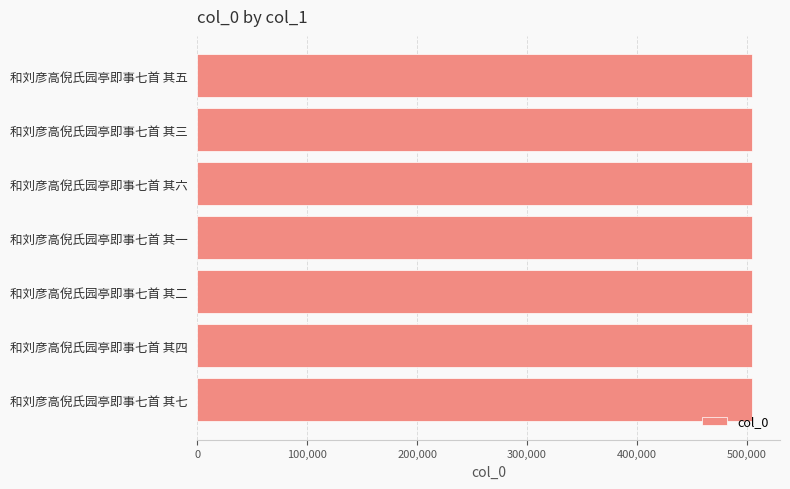

What is the label of the 7th bar from the top?

和刘彦高倪氏园亭即事七首 其七